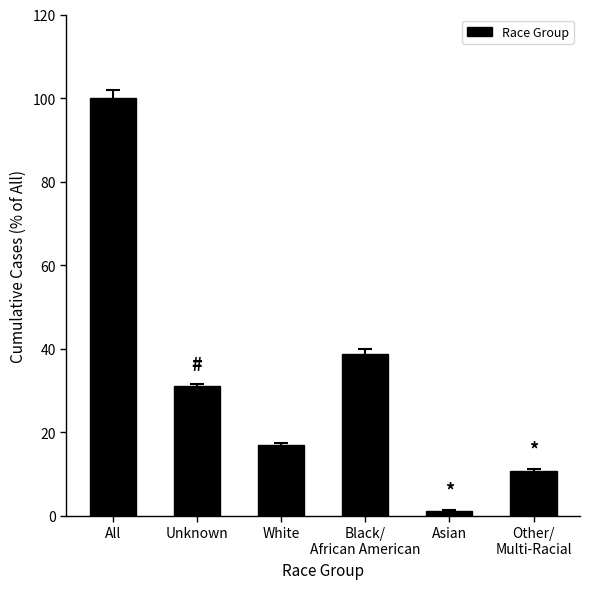

Is it true that the value at All is 172.5?

False